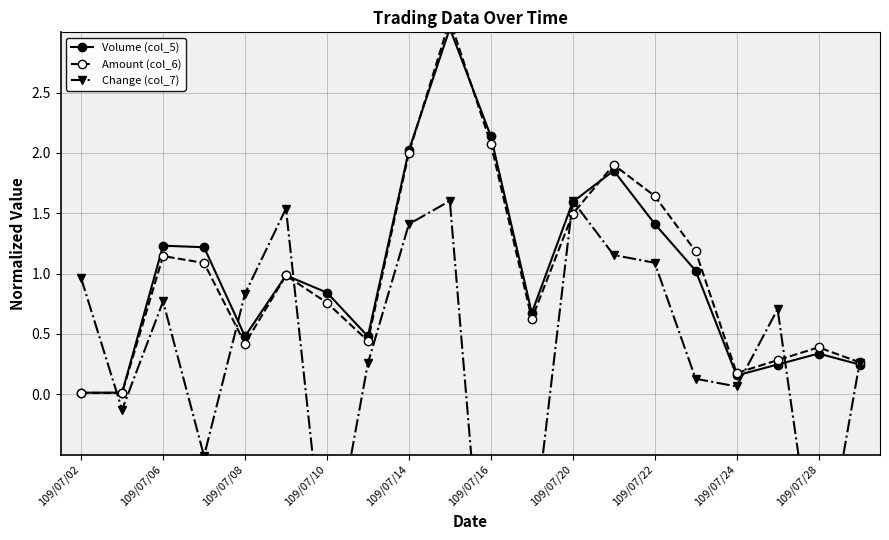

How many categories are shown in the chart?

20